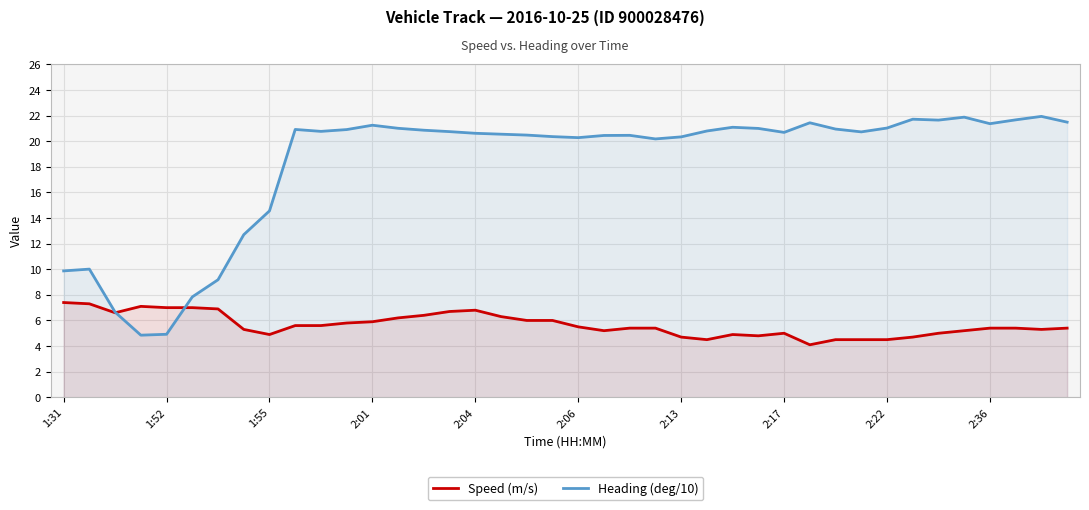

Read the Speed (m/s) value at 2:06.

5.5